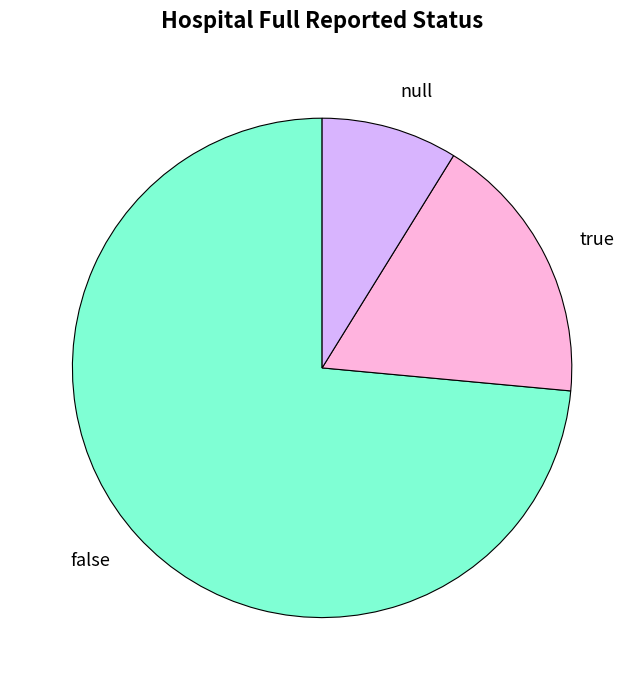

What is the ratio of the value at false to the value at true?

4.2